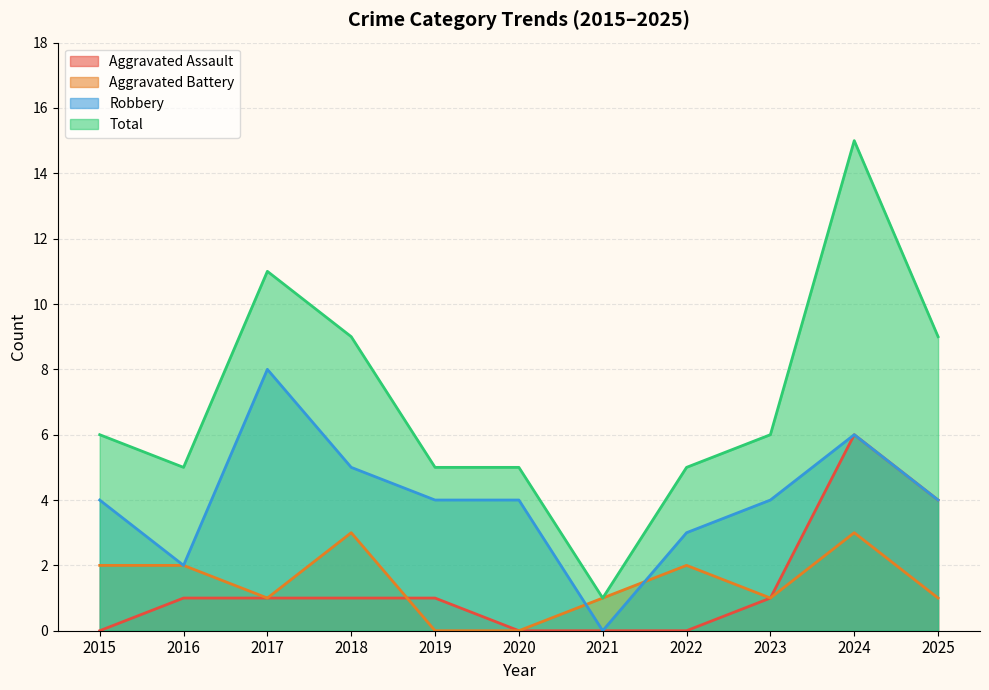

What is the value of the Aggravated Assault point at the 3rd from the left?

1